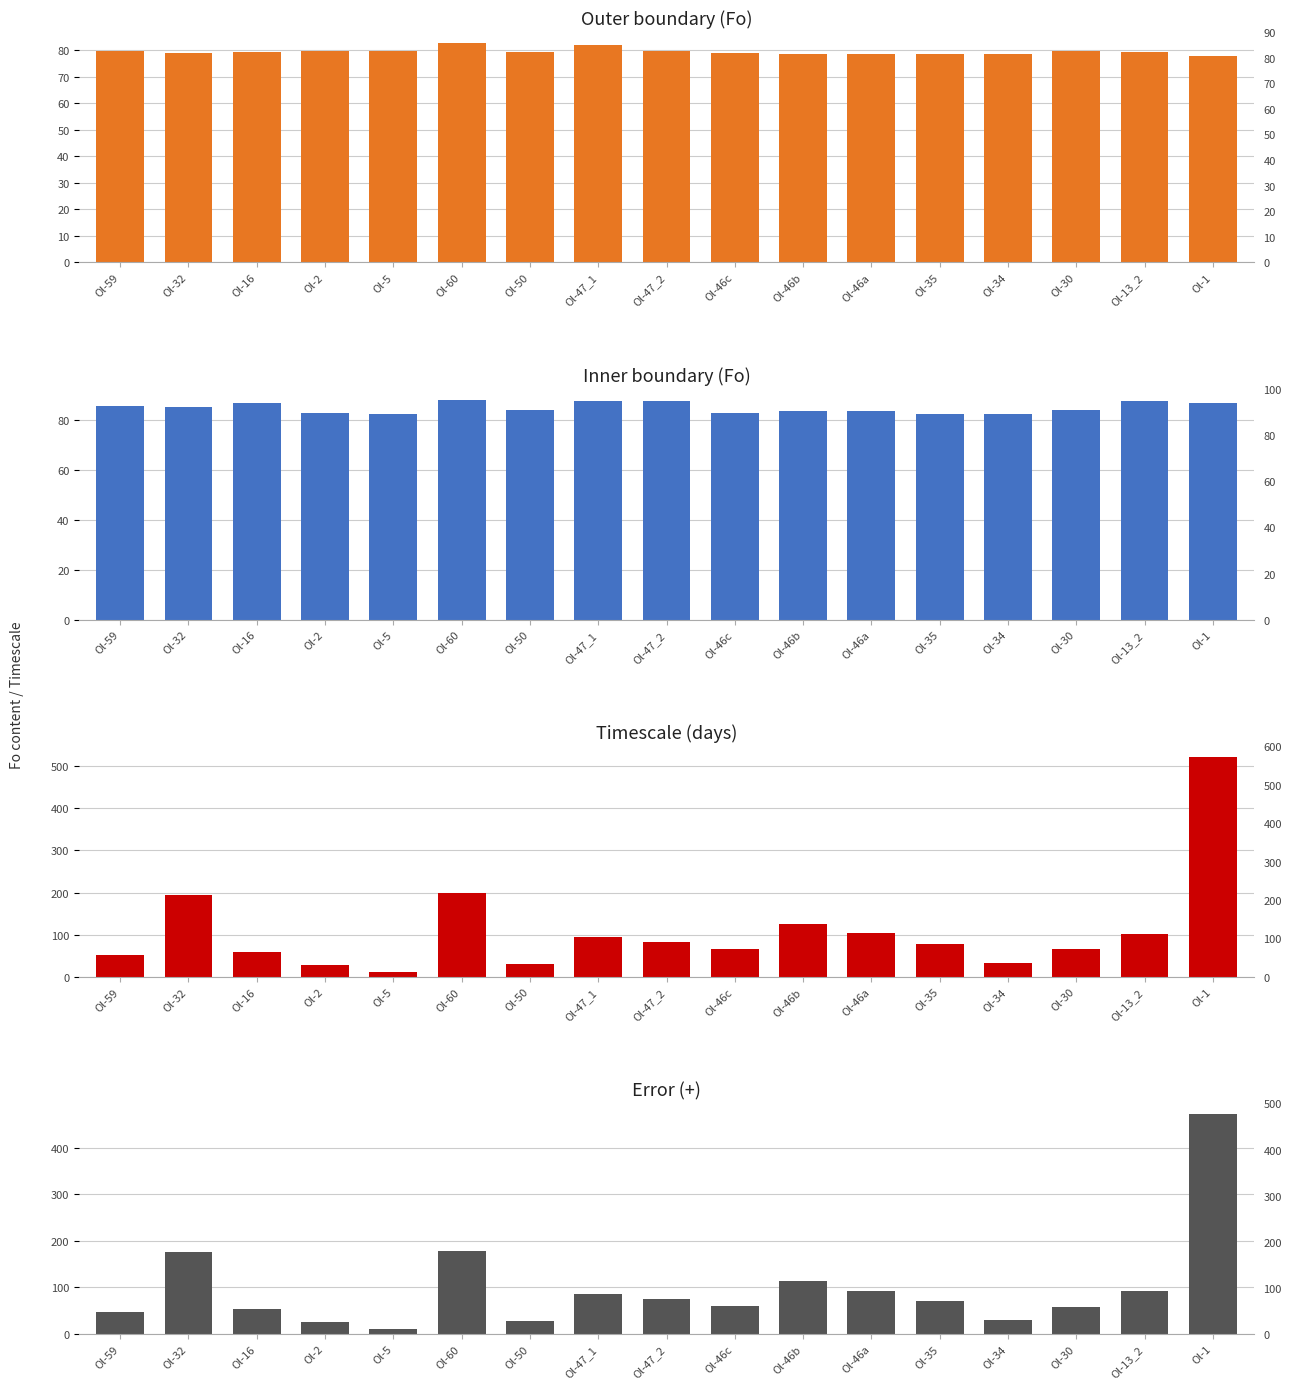

Reading left to right, what are all the values shown in this chart?

Outer boundary (Fo): Ol-59=79.8	Ol-32=79.0	Ol-16=79.5	Ol-2=79.8	Ol-5=79.7	Ol-60=82.8	Ol-50=79.5	Ol-47_1=81.9	Ol-47_2=79.7	Ol-46c=78.9	Ol-46b=78.7	Ol-46a=78.8	Ol-35=78.5	Ol-34=78.5	Ol-30=79.7	Ol-13_2=79.4	Ol-1=78.0
Inner boundary (Fo): Ol-59=85.6	Ol-32=85.2	Ol-16=87.2	Ol-2=82.9	Ol-5=82.6	Ol-60=88.1	Ol-50=84.1	Ol-47_1=87.8	Ol-47_2=87.8	Ol-46c=83.1	Ol-46b=83.8	Ol-46a=83.6	Ol-35=82.5	Ol-34=82.4	Ol-30=84.0	Ol-13_2=87.8	Ol-1=87.1
Timescale (days): Ol-59=52.0	Ol-32=195.0	Ol-16=59.0	Ol-2=28.0	Ol-5=12.0	Ol-60=198.0	Ol-50=31.0	Ol-47_1=95.0	Ol-47_2=83.0	Ol-46c=66.0	Ol-46b=126.0	Ol-46a=103.0	Ol-35=77.0	Ol-34=33.0	Ol-30=65.0	Ol-13_2=101.0	Ol-1=521.0
Error (+): Ol-59=47.1	Ol-32=176.6	Ol-16=53.4	Ol-2=25.4	Ol-5=10.9	Ol-60=179.3	Ol-50=28.1	Ol-47_1=86.0	Ol-47_2=75.2	Ol-46c=59.8	Ol-46b=114.1	Ol-46a=93.3	Ol-35=69.7	Ol-34=29.9	Ol-30=58.9	Ol-13_2=91.5	Ol-1=471.8